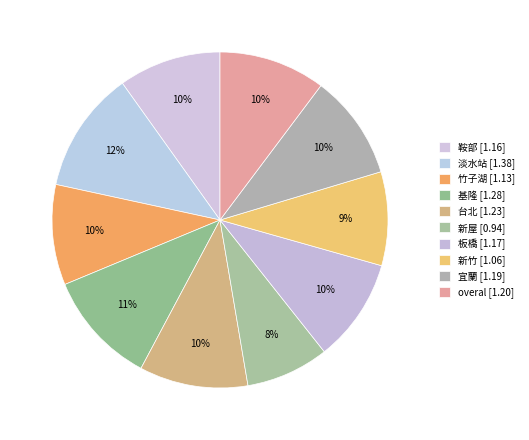

How many slices are in this pie chart?

10